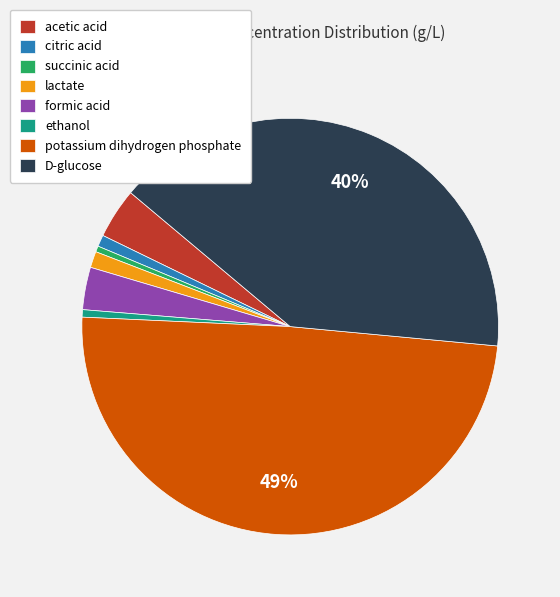

Does formic acid represent more than half of the total?

No